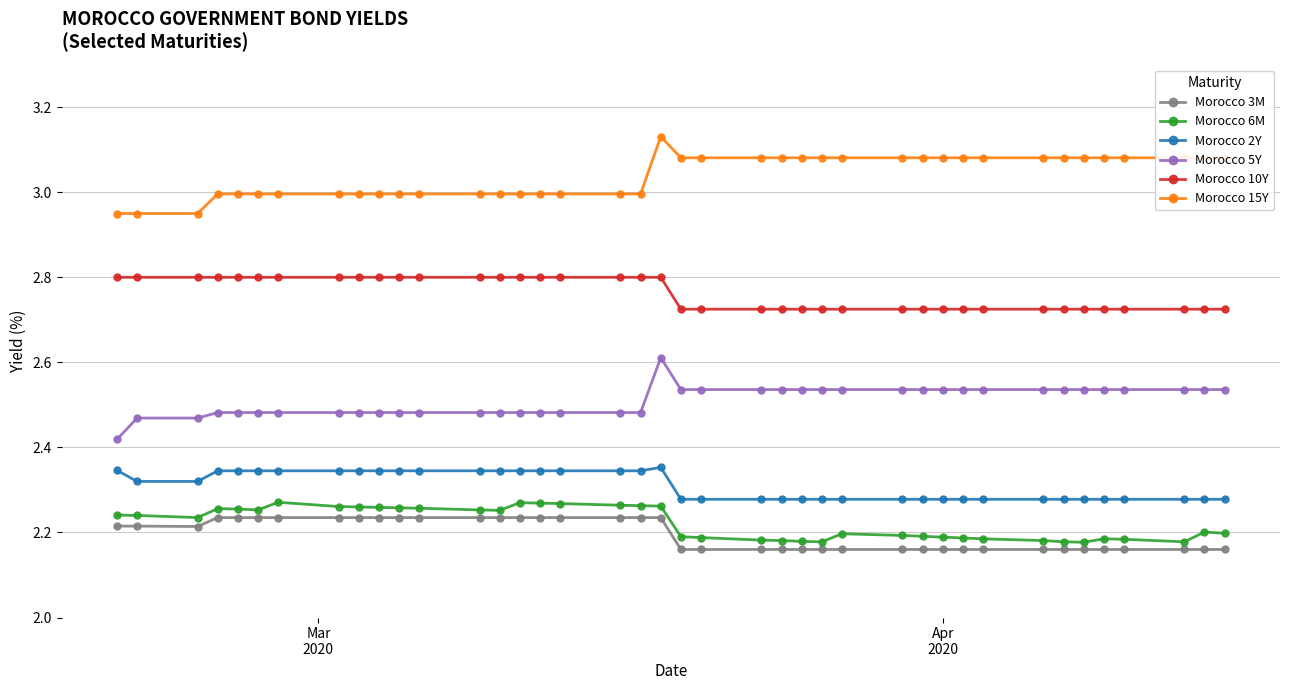

What is the sum of all Morocco 5Y values?

100.4